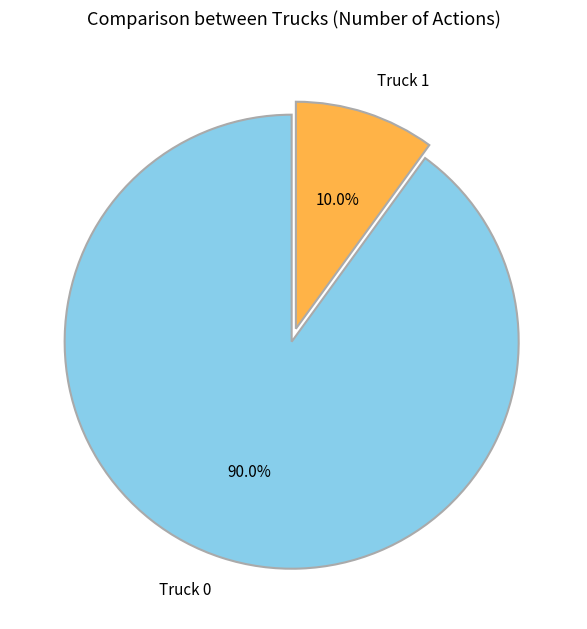

To the nearest percent, what is the difference between the largest and smallest slice percentages?

80%